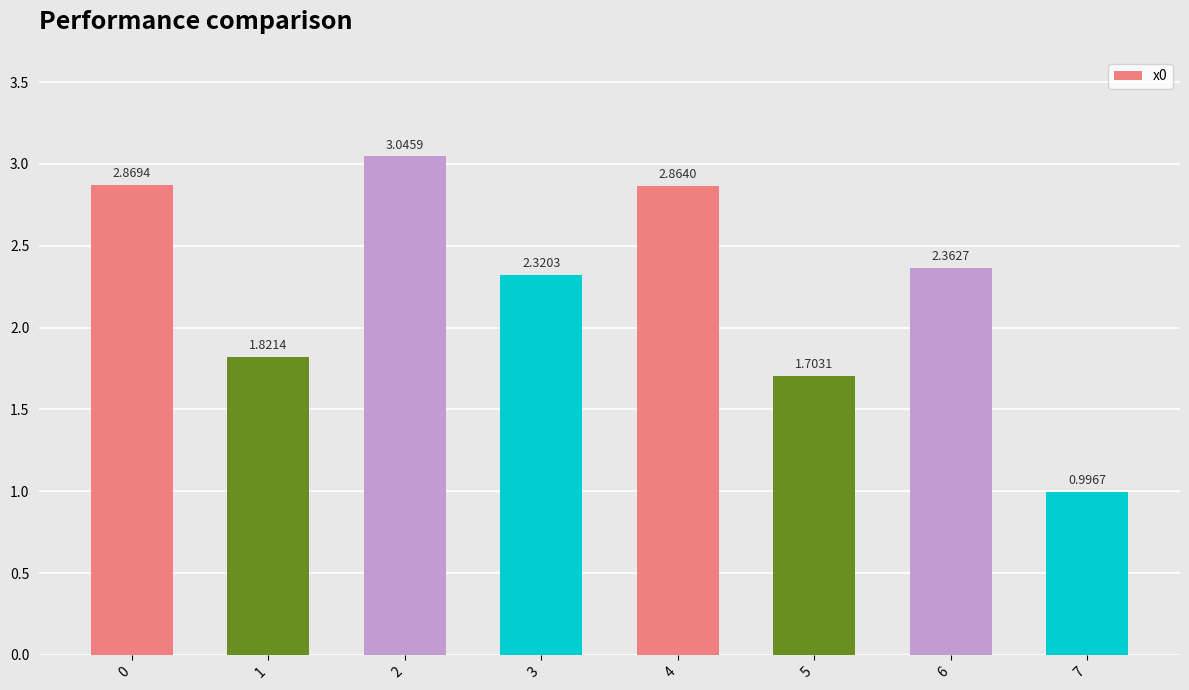

At which label is the value closest to 2?

1